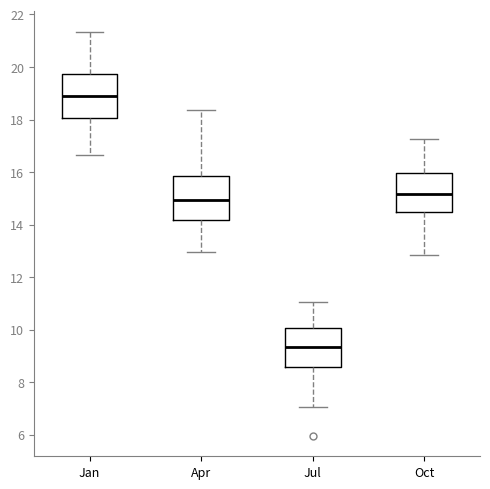

Reading left to right, read every box against the y-axis: the position of its median line, the range the box covers, and the ends of its whiskers. The values are not printed on the chart, so give them approximately, as read against the axis.

Jan: median 19.0, box 18.0 to 19.8, whiskers 16.6 to 21.4
Apr: median 15.0, box 14.2 to 15.8, whiskers 13.0 to 18.4
Jul: median 9.4, box 8.6 to 10.0, whiskers 7.0 to 11.0
Oct: median 15.2, box 14.4 to 16.0, whiskers 12.8 to 17.2